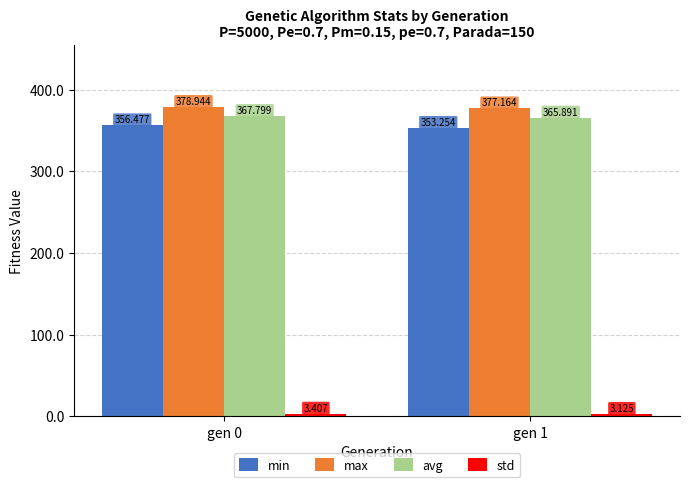

How many series are shown in this chart?

4